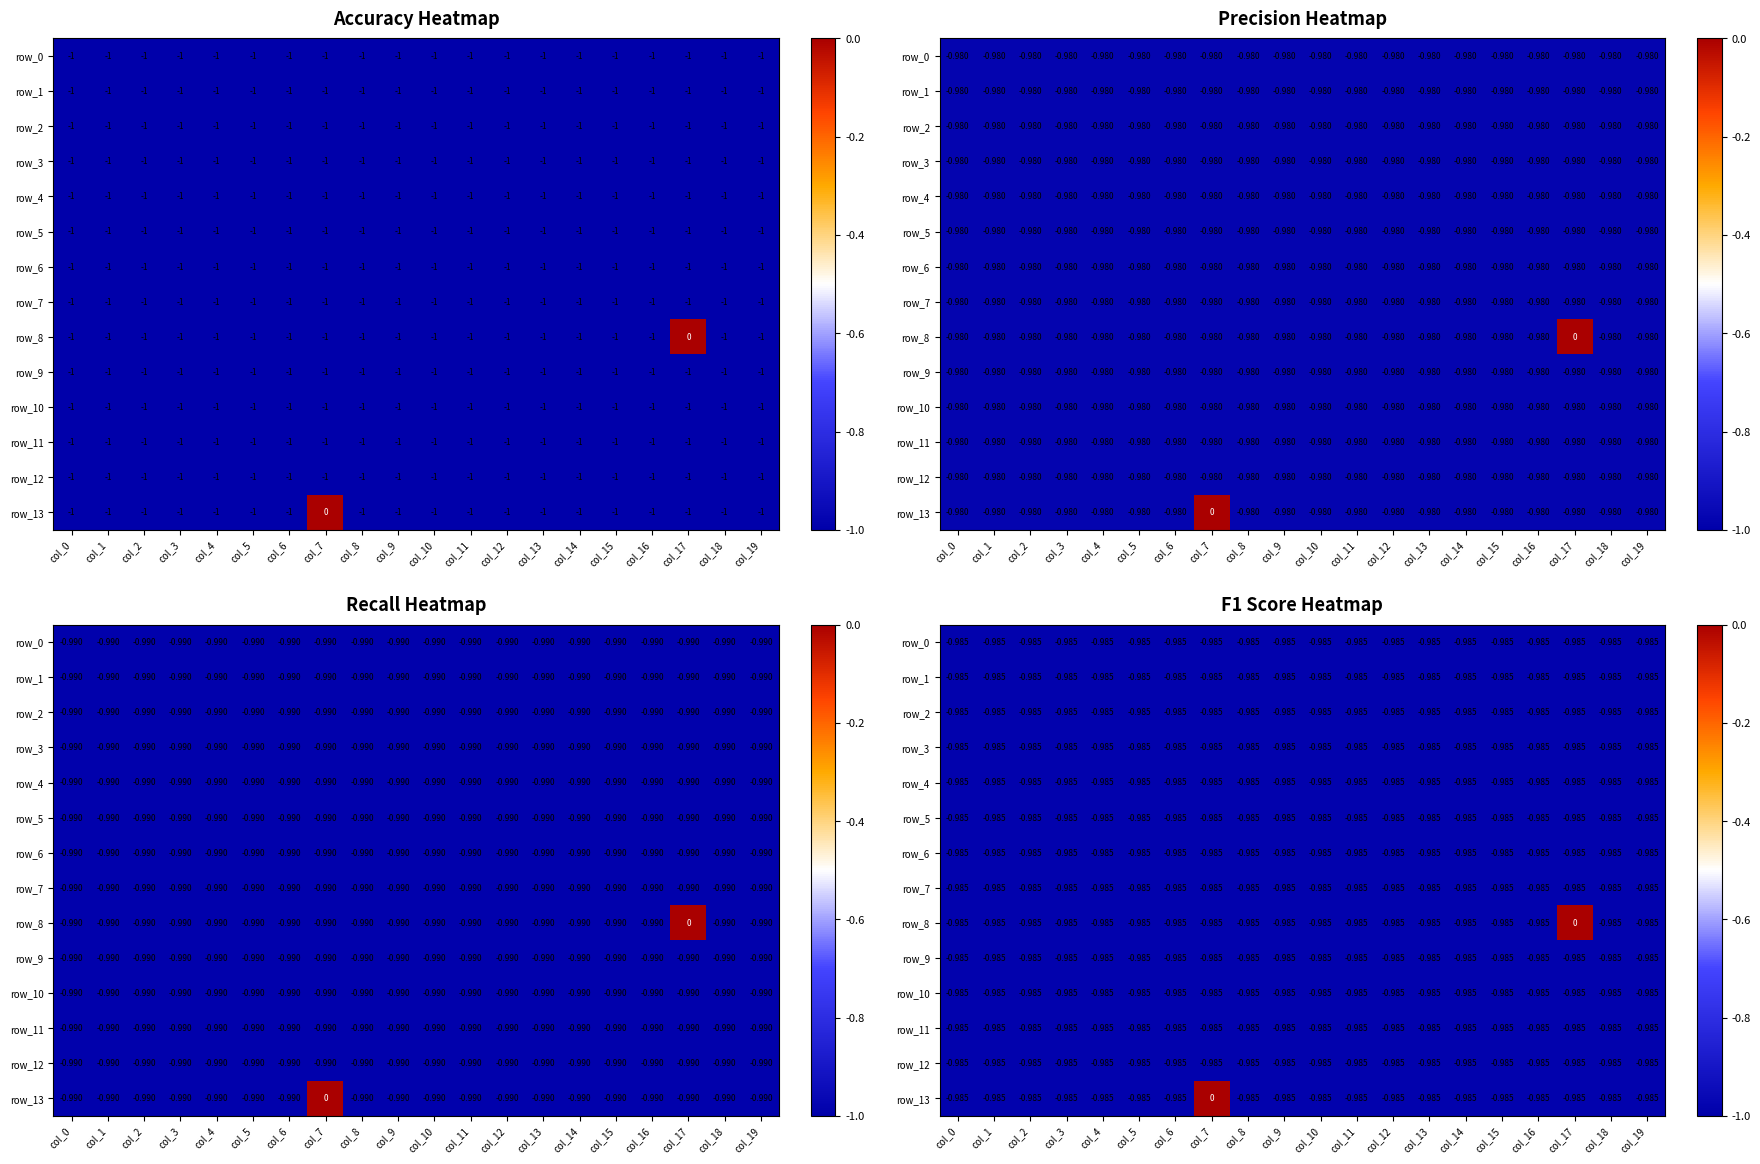

Rank the series at col_8 from highest to lowest value.

row_0, row_1, row_2, row_3, row_4, row_5, row_6, row_7, row_8, row_9, row_10, row_11, row_12, row_13